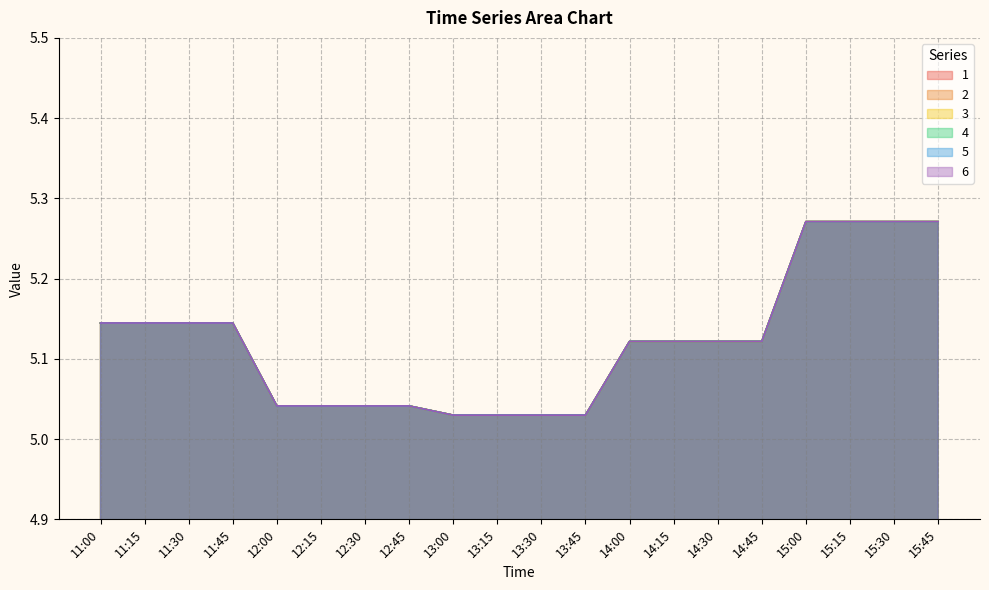

Between 15:45 and 14:15, which is larger?

15:45